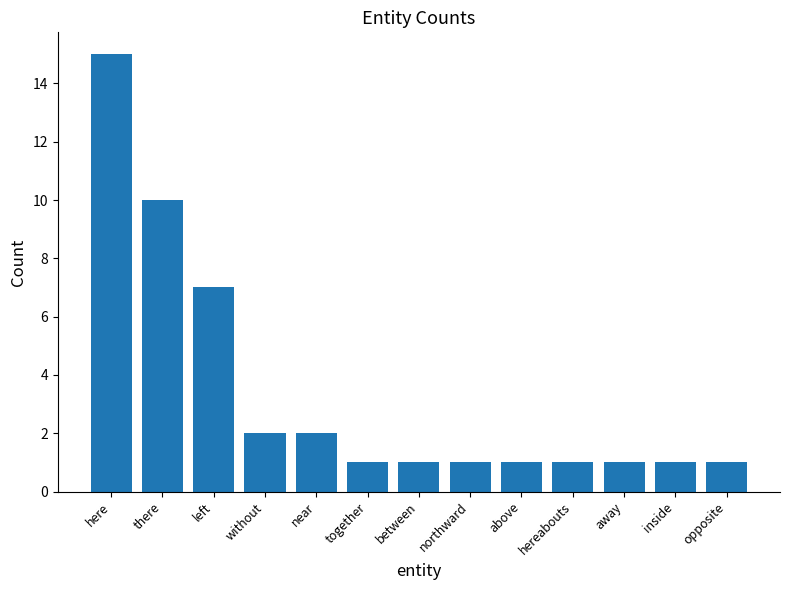

True or false: the data shows 1 at away.

True